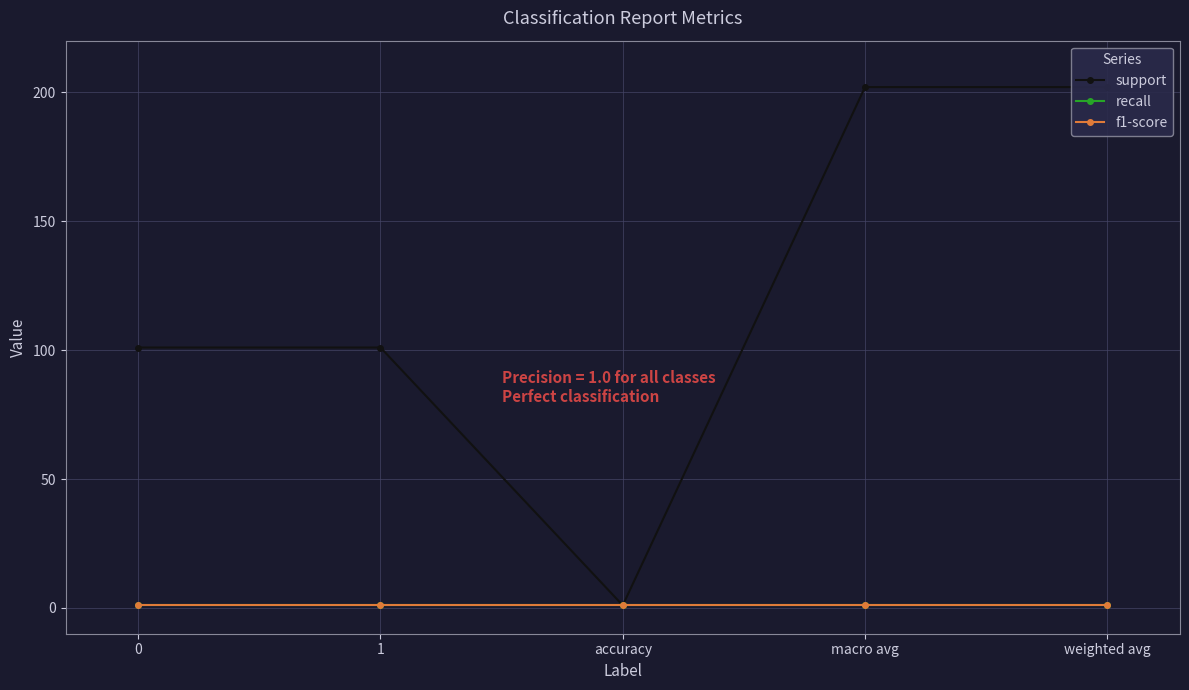

What is the value of the f1-score point at the 3rd from the left?

1